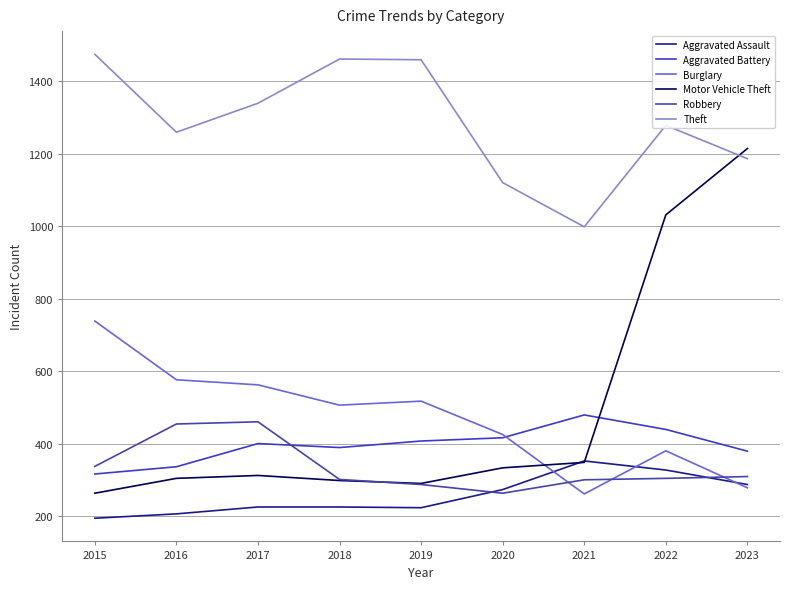

Reading right to left, list all the values displayed in this chart.

Aggravated Assault: 287	327	352	273	223	225	225	206	194
Aggravated Battery: 379	439	479	416	407	389	400	336	316
Burglary: 278	380	261	425	517	506	562	576	738
Motor Vehicle Theft: 1214	1031	348	333	290	298	312	304	263
Robbery: 309	304	300	263	287	301	460	454	337
Theft: 1186	1278	998	1120	1459	1461	1339	1259	1474